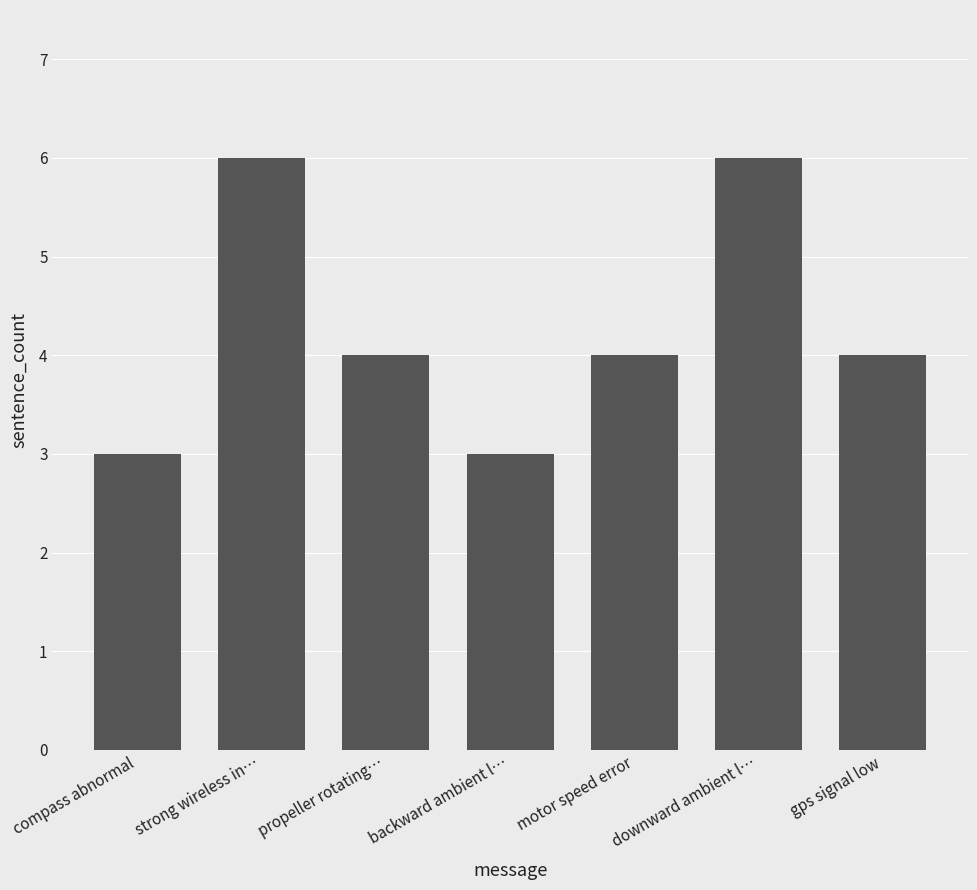

Count the number of categories in the chart.

7